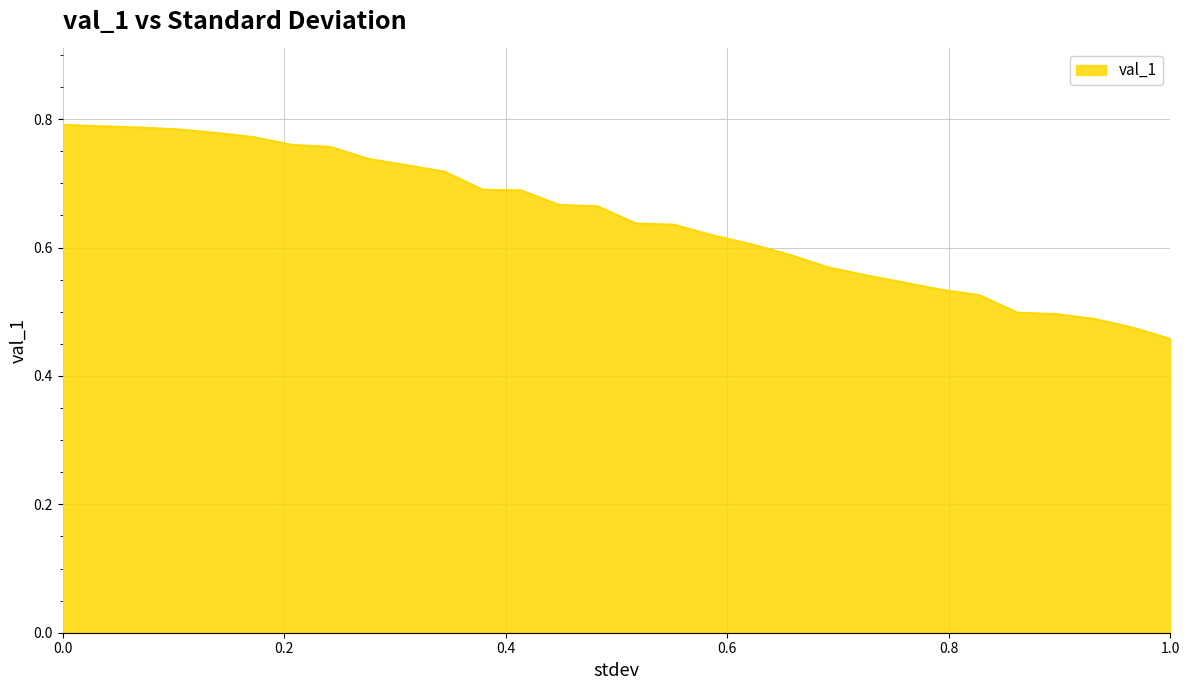

What is the difference between the maximum and minimum values?

0.3